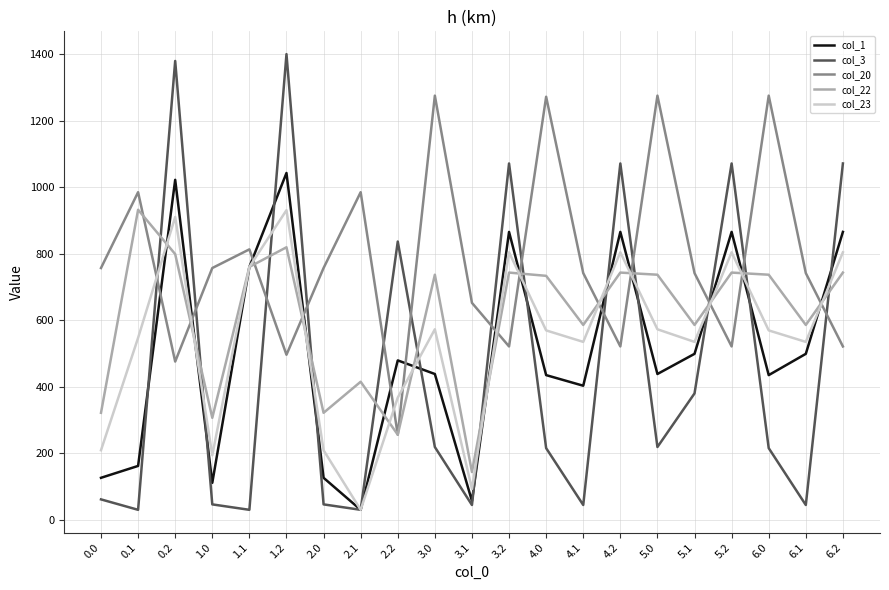

What is the sum of the col_1 values at 2.2 and 6.1?

978.5